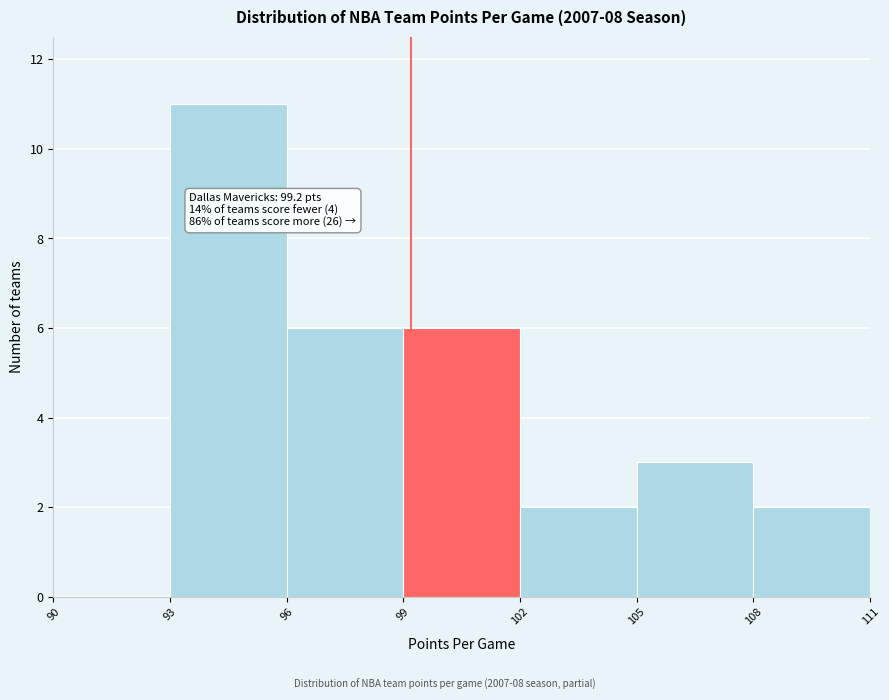

Over which range of the x-axis is the bar tallest?

93 to 96